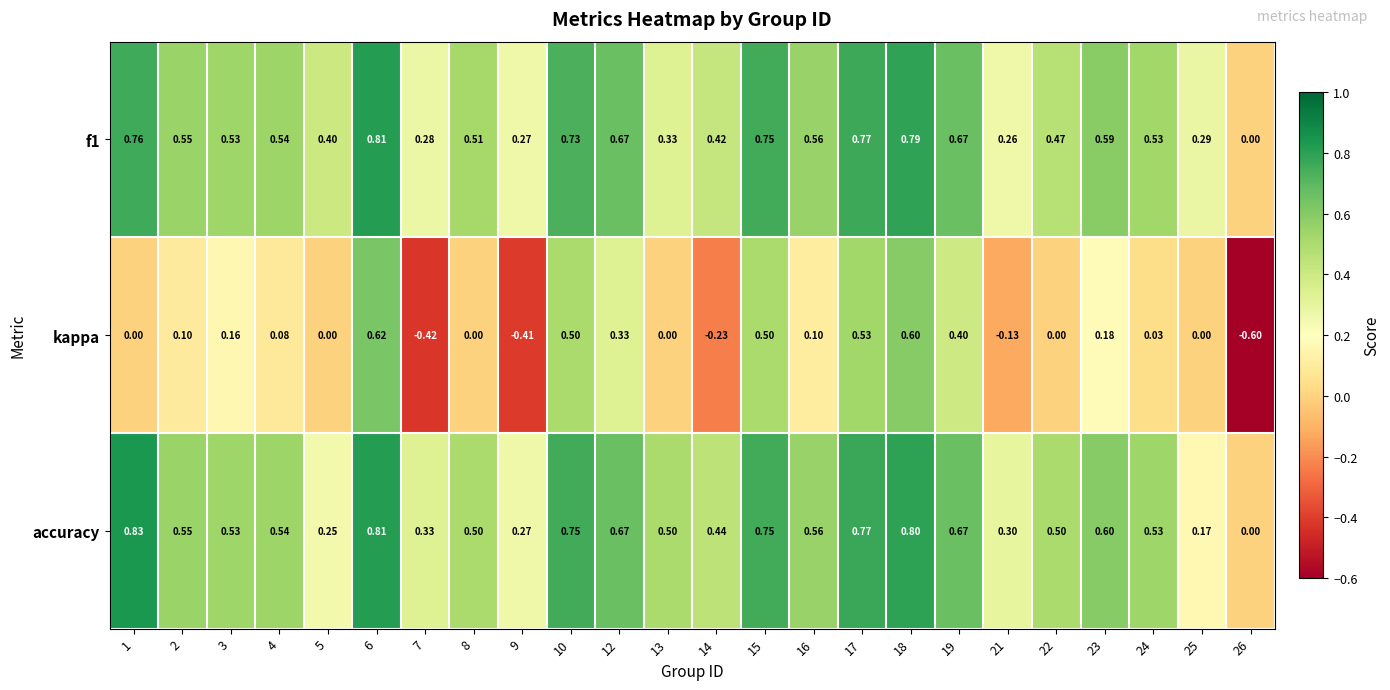

Is the value of kappa at 5 greater than the value of f1 at 1?

No